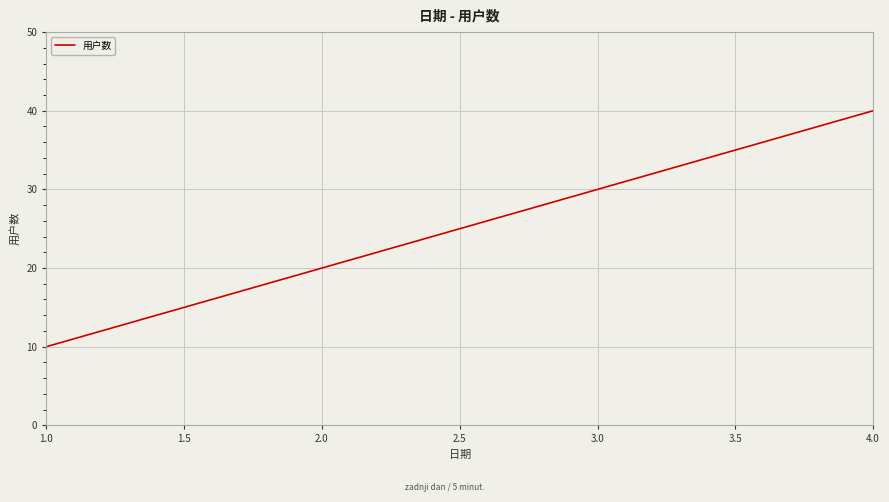

Where is the data nearest to the value 25?

2.0